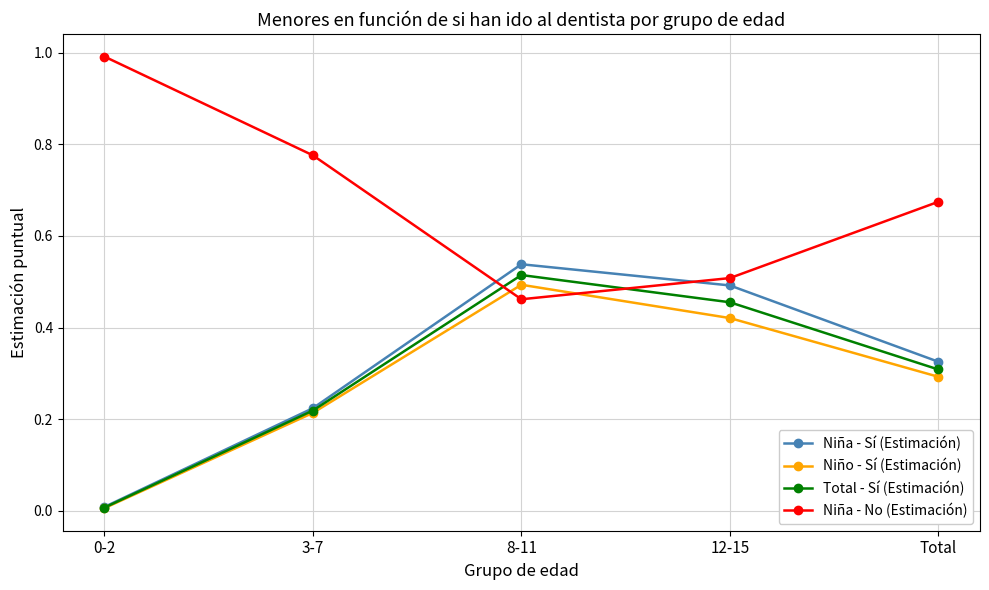

What are all the series names shown in the legend?

Niña - Sí (Estimación), Niño - Sí (Estimación), Total - Sí (Estimación), Niña - No (Estimación)